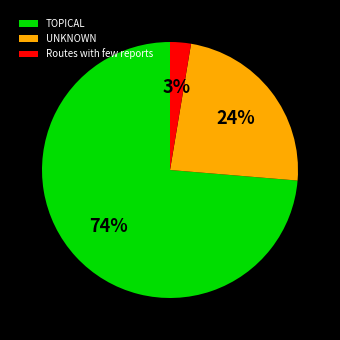

To the nearest percent, what percentage of the pie is Routes with few reports?

3%